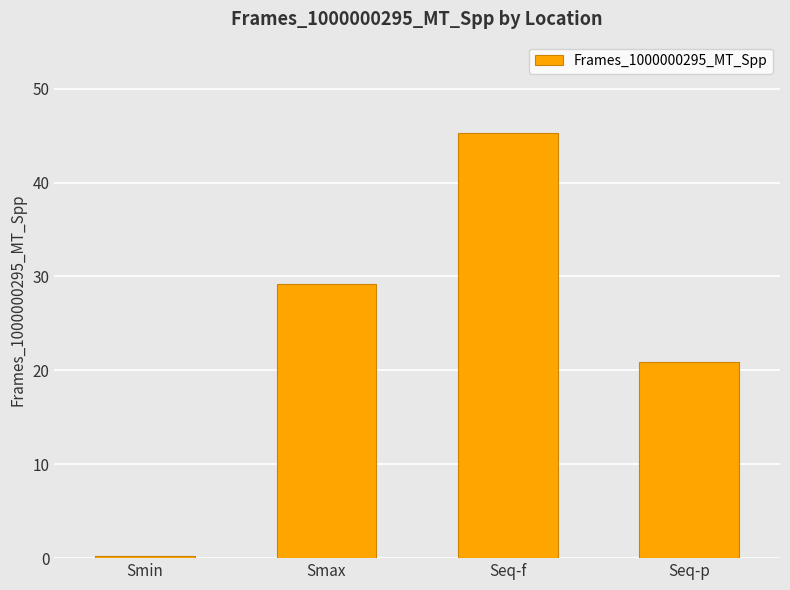

Reading right to left, transcribe all the data shown in this chart.

20.9	45.3	29.2	0.2